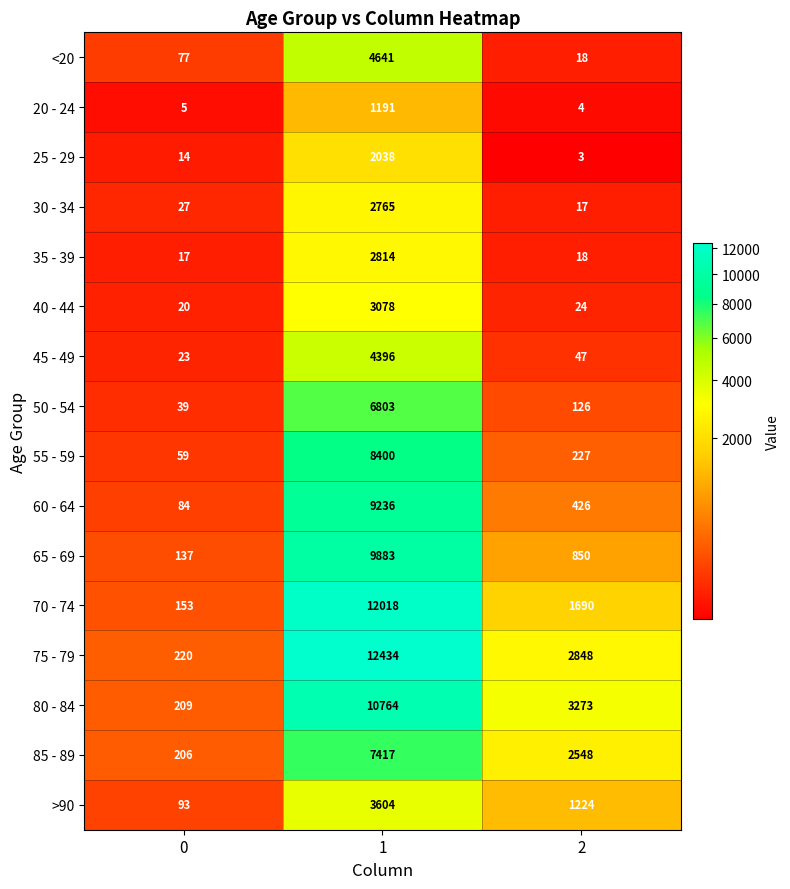

Which label corresponds to the largest value in the chart?

1